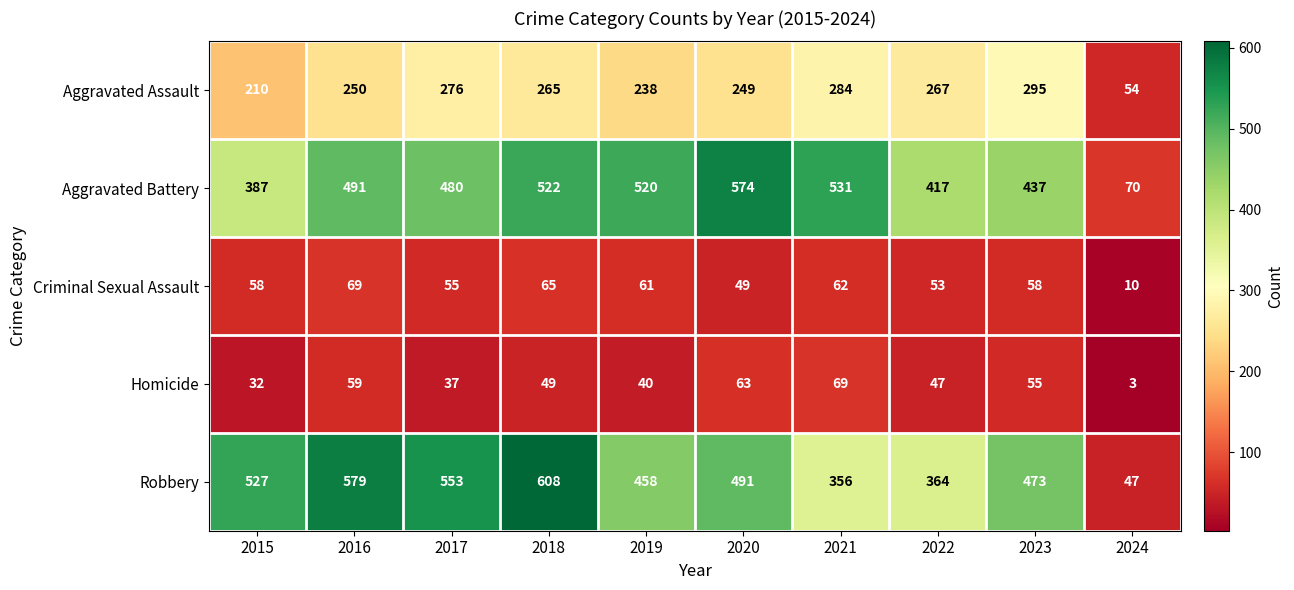

Which series has the largest range (max minus min)?

Robbery